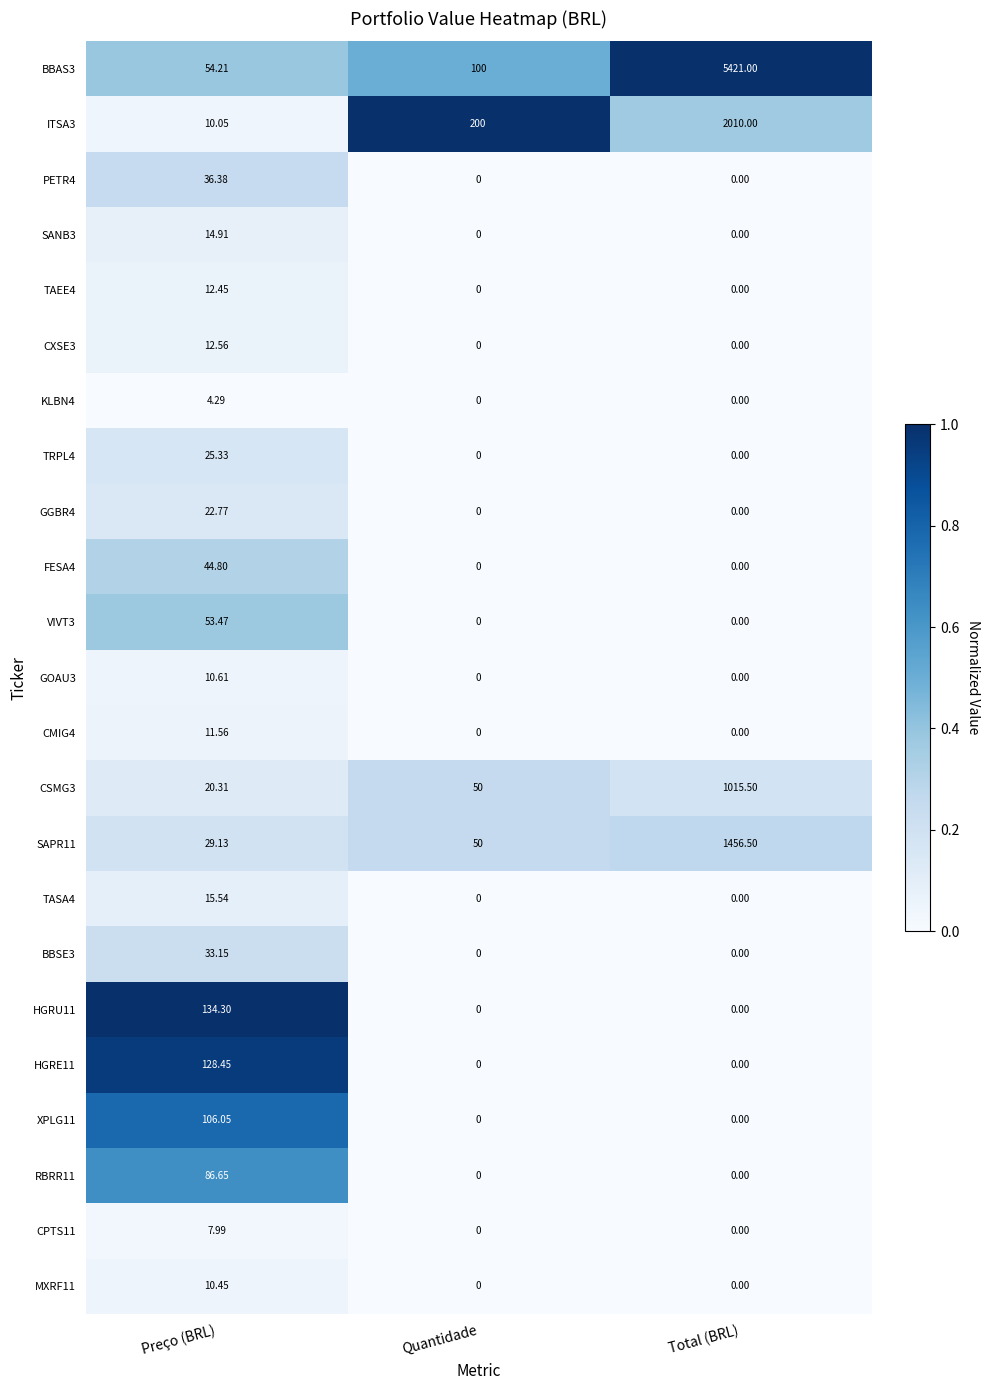

Which category has the highest value in the VIVT3 series?

Preço (BRL)